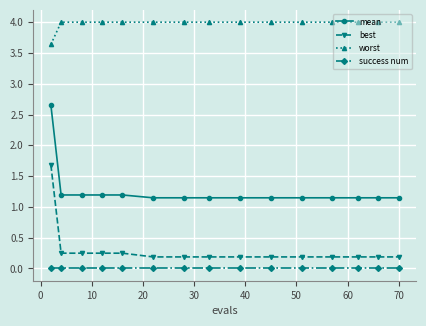

True or false: worst and best cross at least once.

False